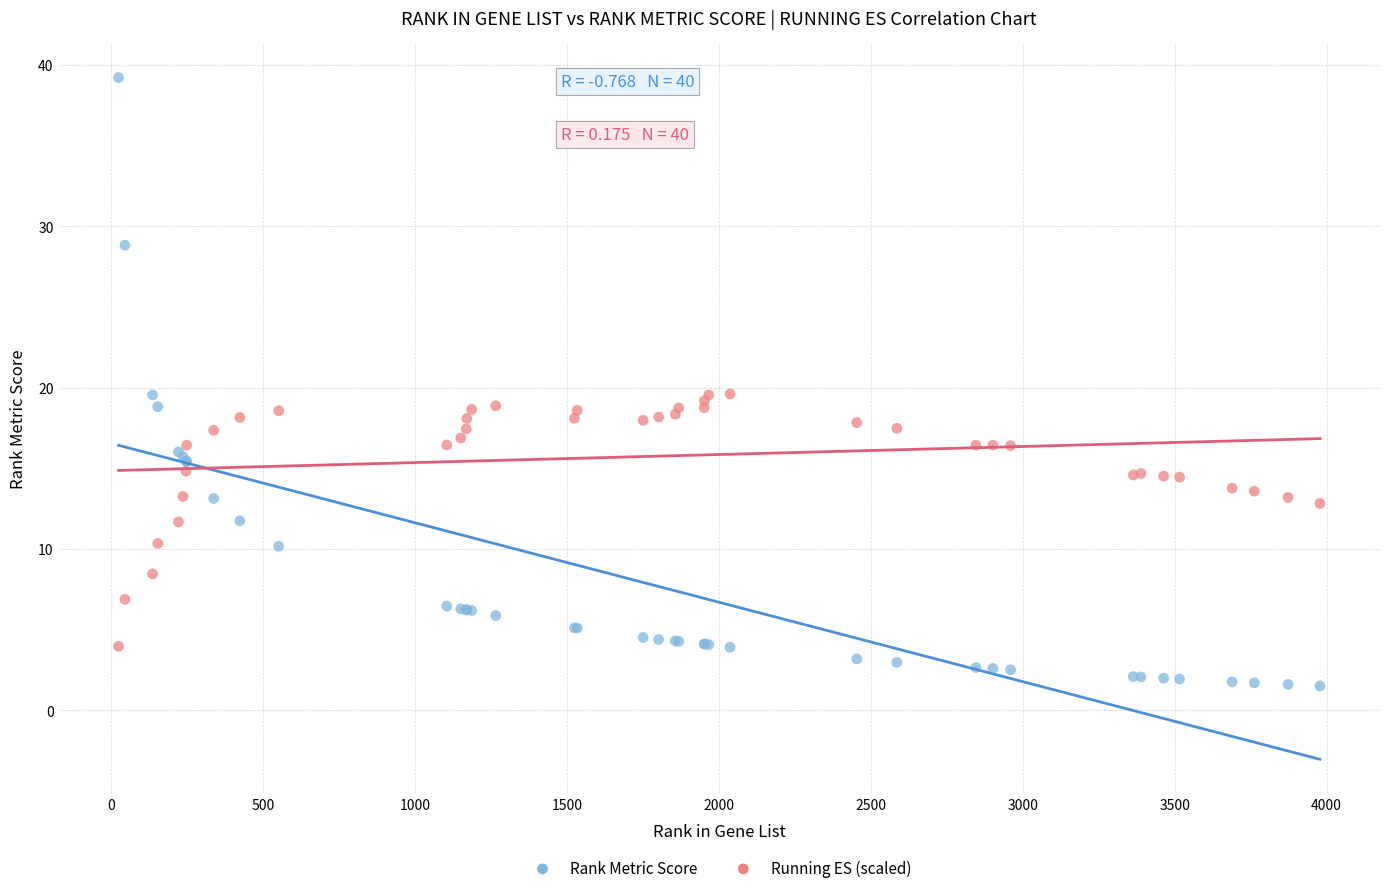

Which series contains the lowest Y value?

Rank Metric Score